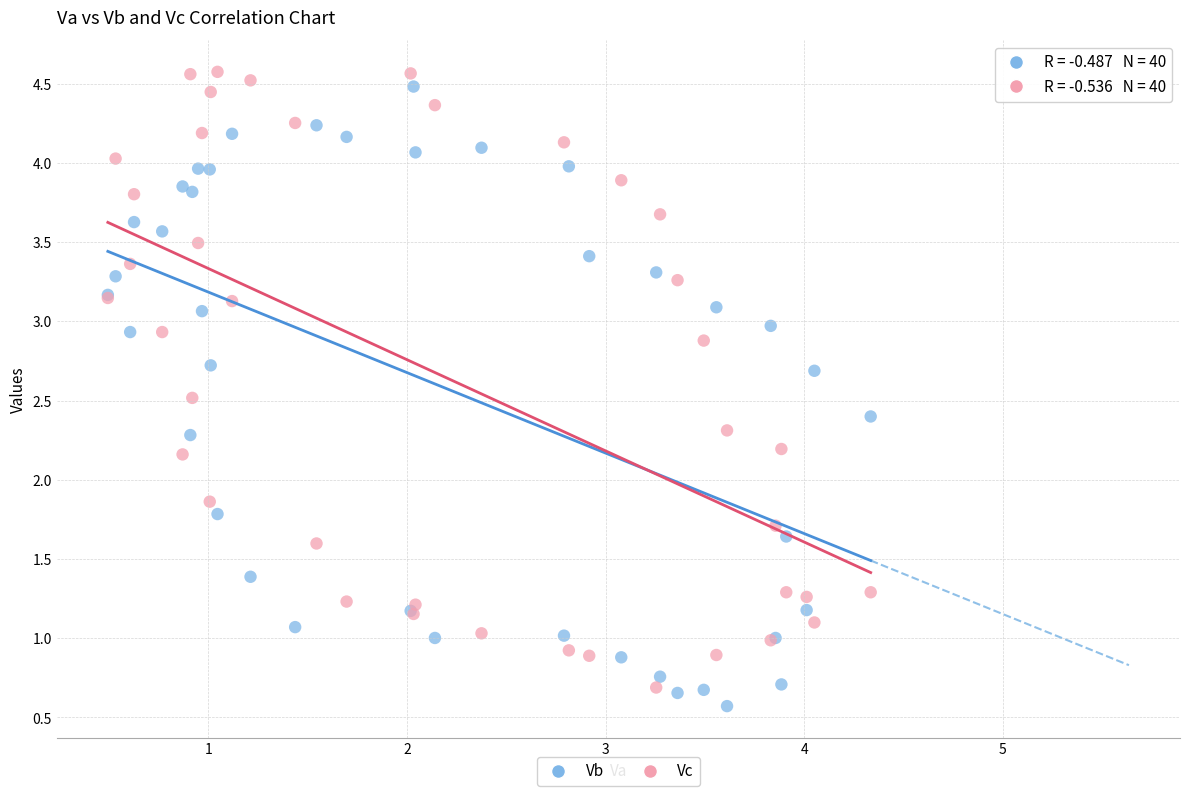

What is the X range (max minus min) for the scatter plot?

3.8